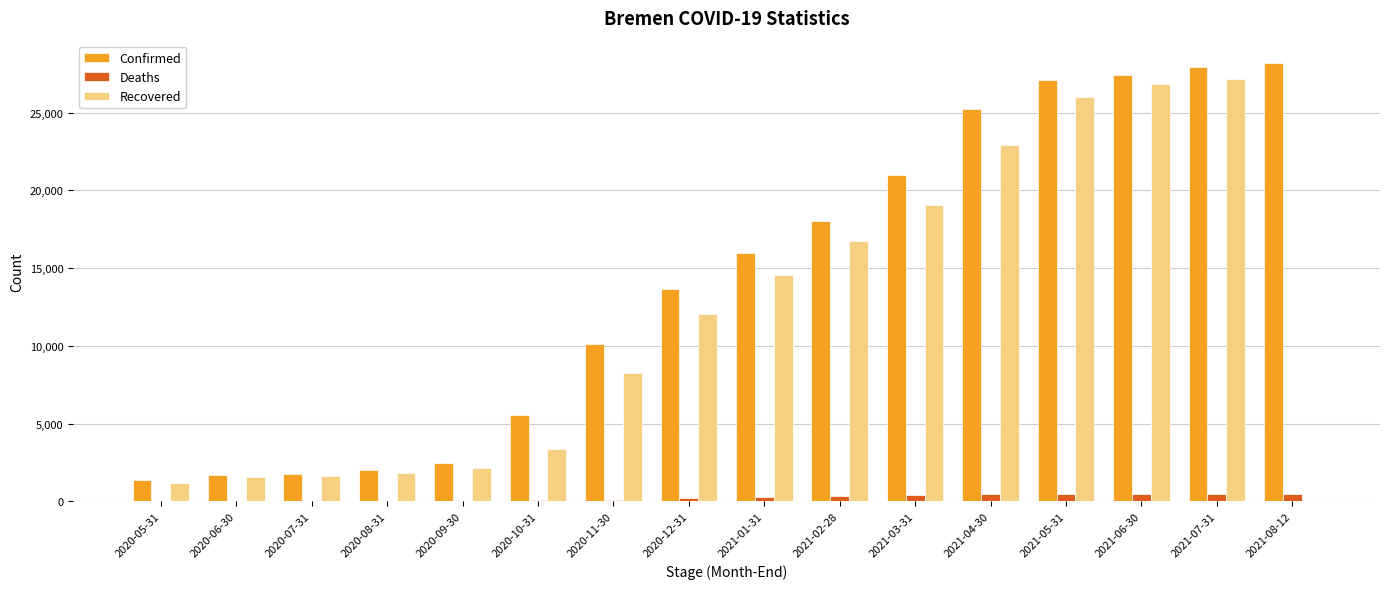

Which series changed the most between 2020-11-30 and 2021-01-31?

Recovered